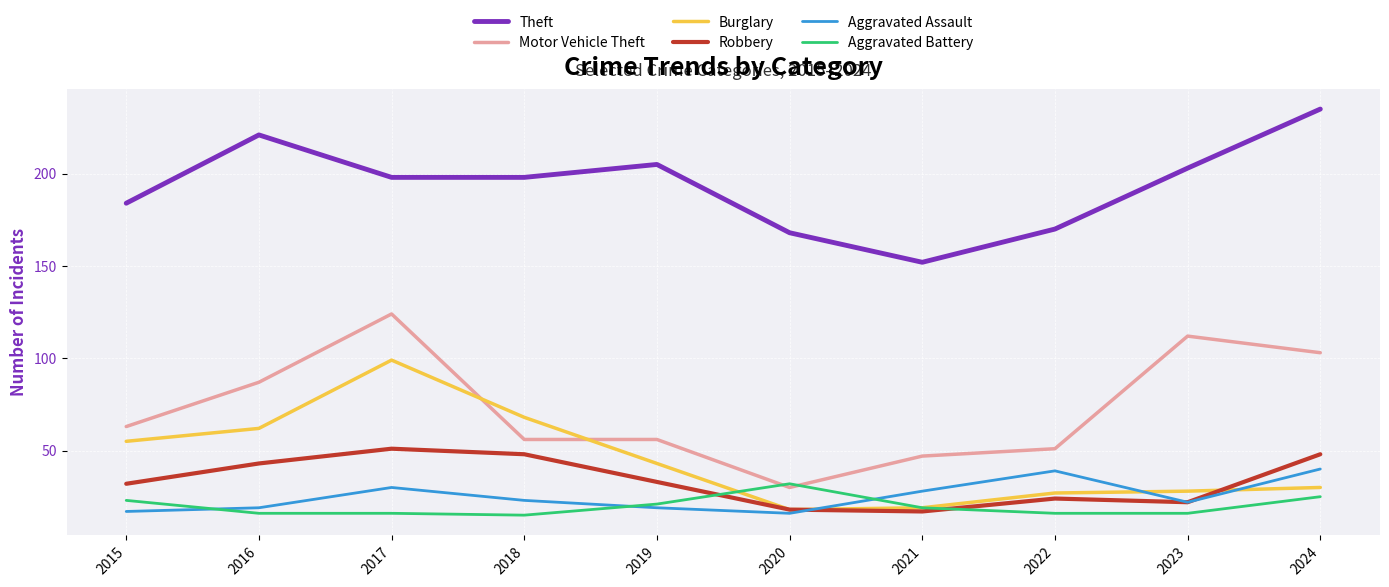

Is it true that Aggravated Battery equals 16 at 2016?

True